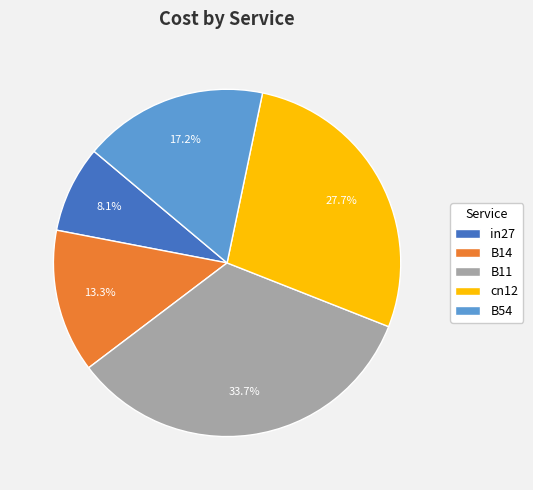

Which category has the biggest portion of the pie?

B11